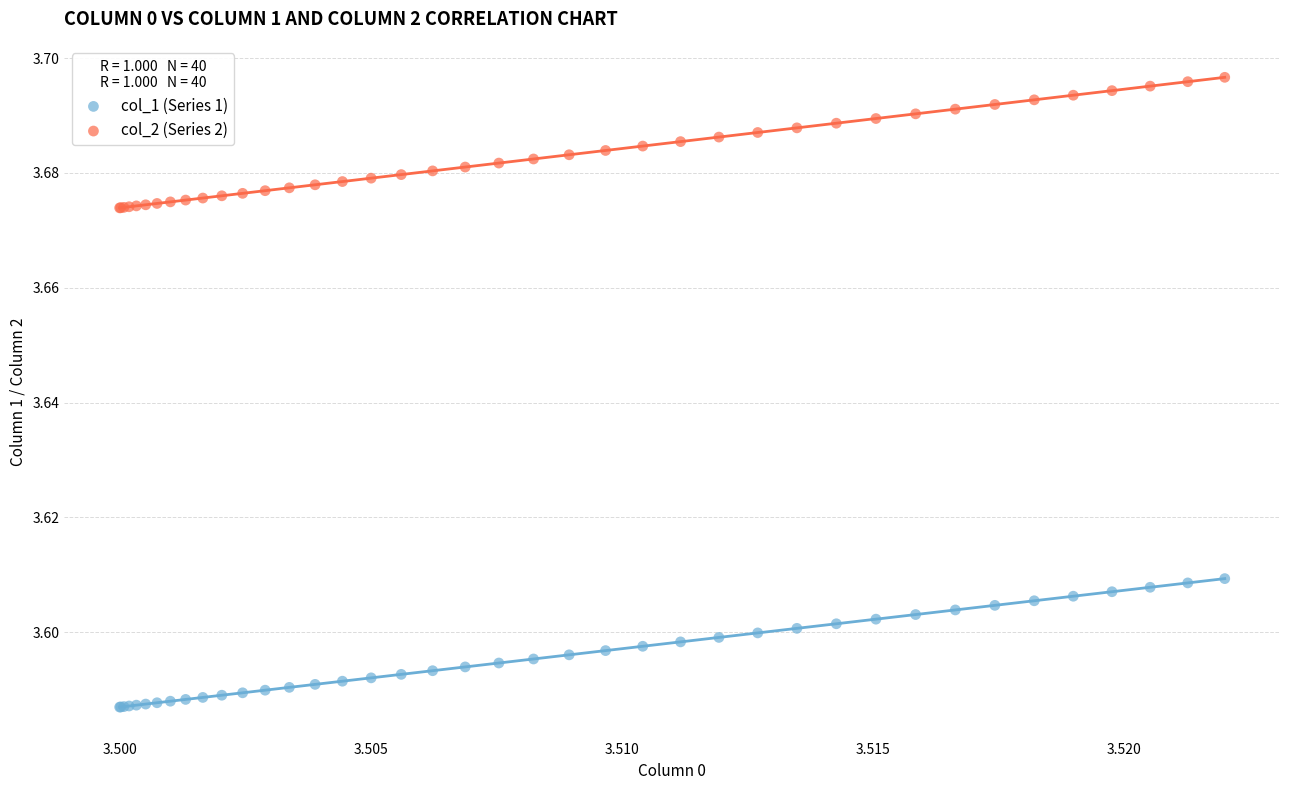

Which series contains the highest Y value?

col_2 (Series 2)